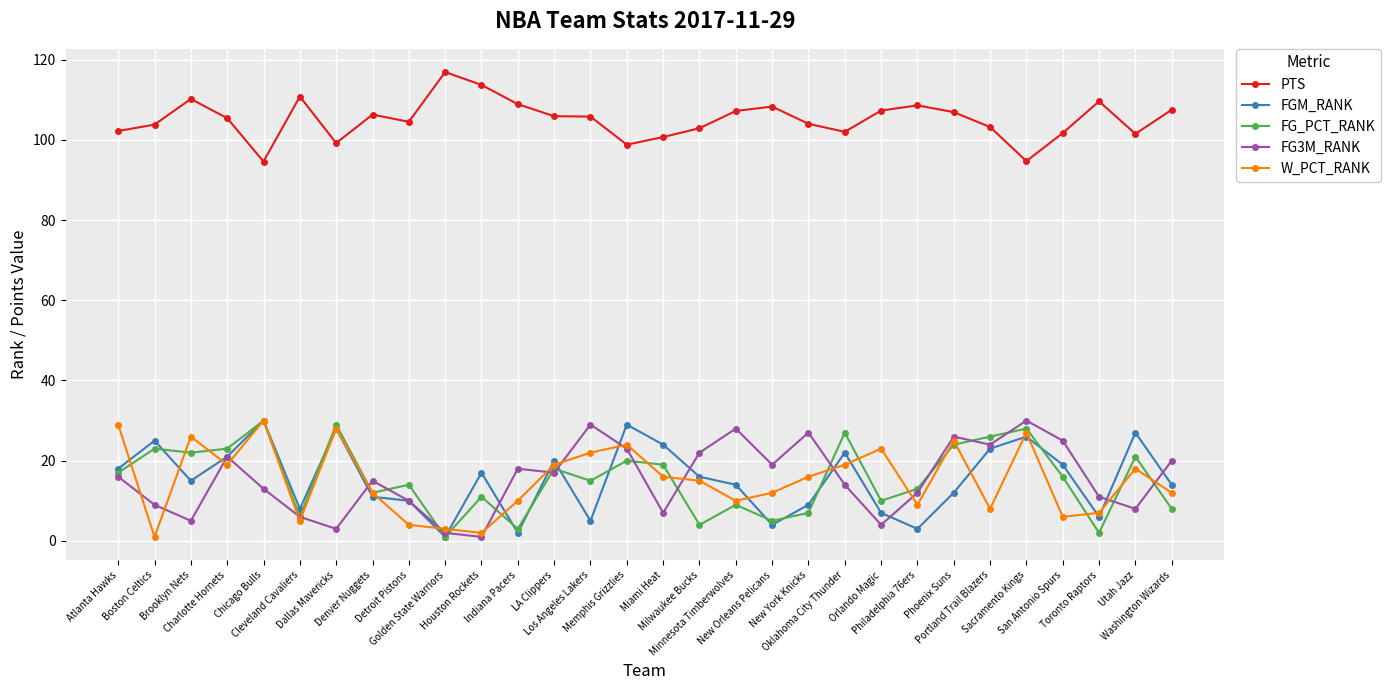

What is the highest value of the FG_PCT_RANK series?

30.0